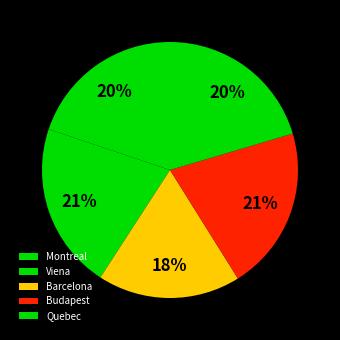

How many segments does this pie chart have?

5